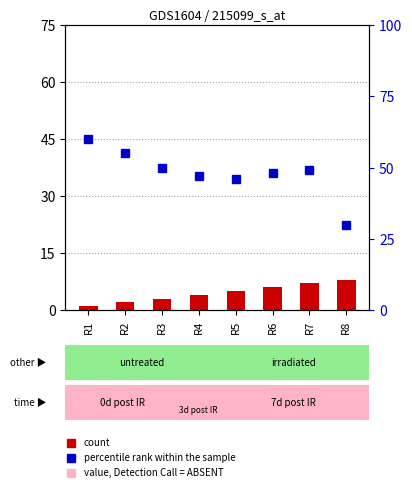

What is the difference between the count values at R6 and R7?

1